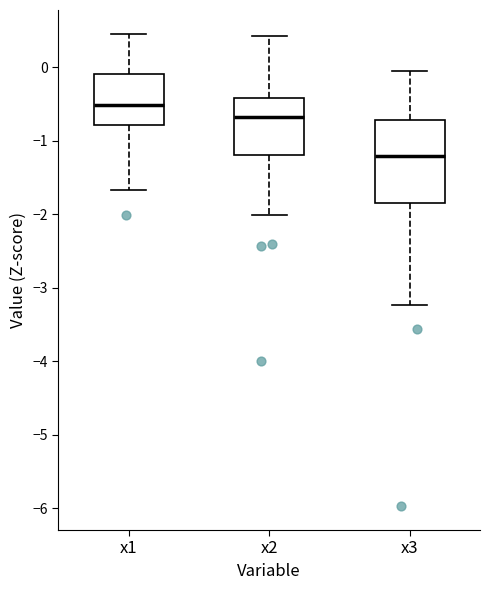

Reading left to right, transcribe this box plot: for each box, give where its median line is, the range the box spans, and where its two whiskers end, as read against the y-axis. The values are not printed on the chart, so give them approximately, as read against the axis.

x1: median -0.5, box -0.8 to -0.1, whiskers -1.7 to 0.5
x2: median -0.7, box -1.2 to -0.4, whiskers -2.0 to 0.4
x3: median -1.2, box -1.8 to -0.7, whiskers -3.2 to -0.1